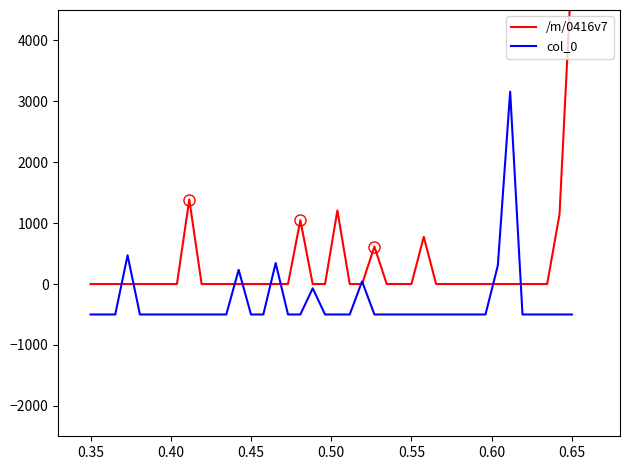

In col_0, how many points are higher than both neighbors (excluding endpoints)?

6